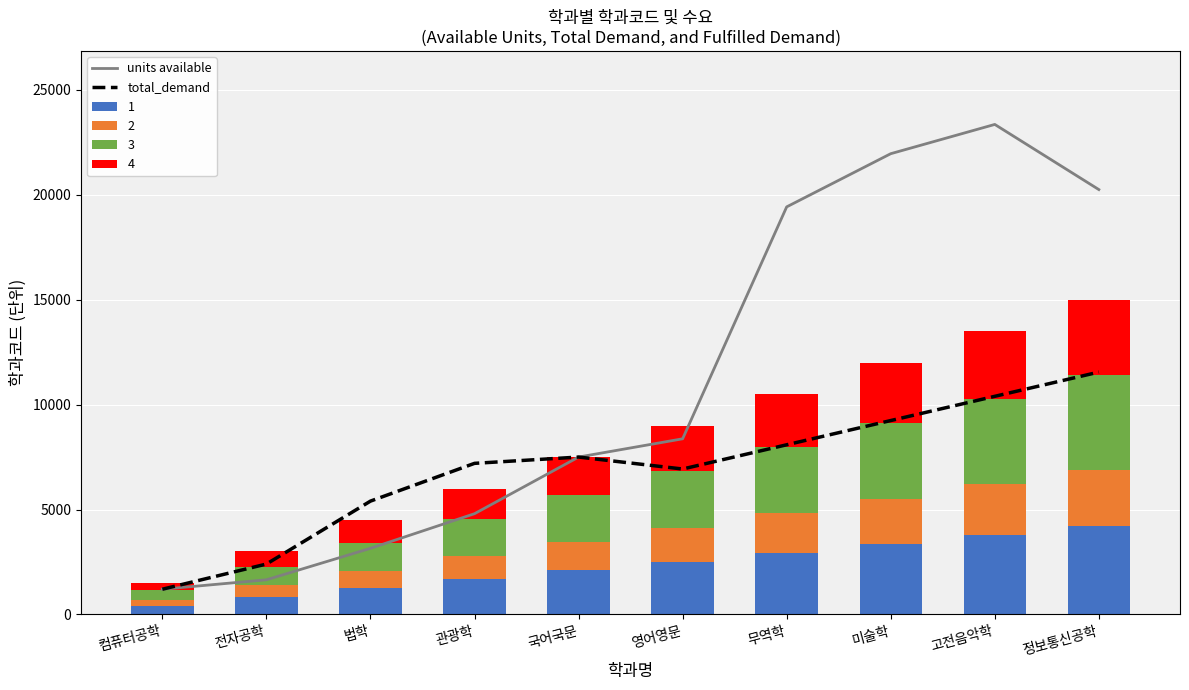

Which series has the largest range (max minus min)?

units available